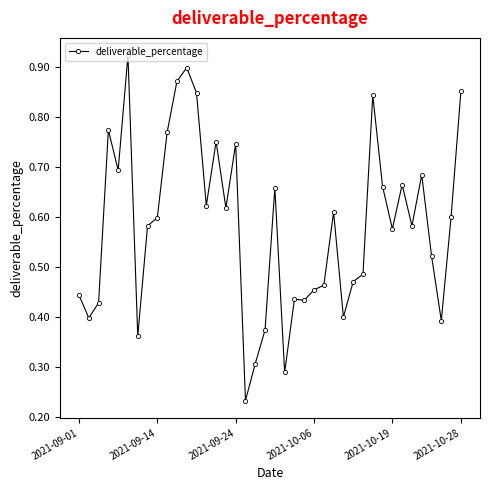

True or false: there are more than 2 points higher than both neighbors.

True